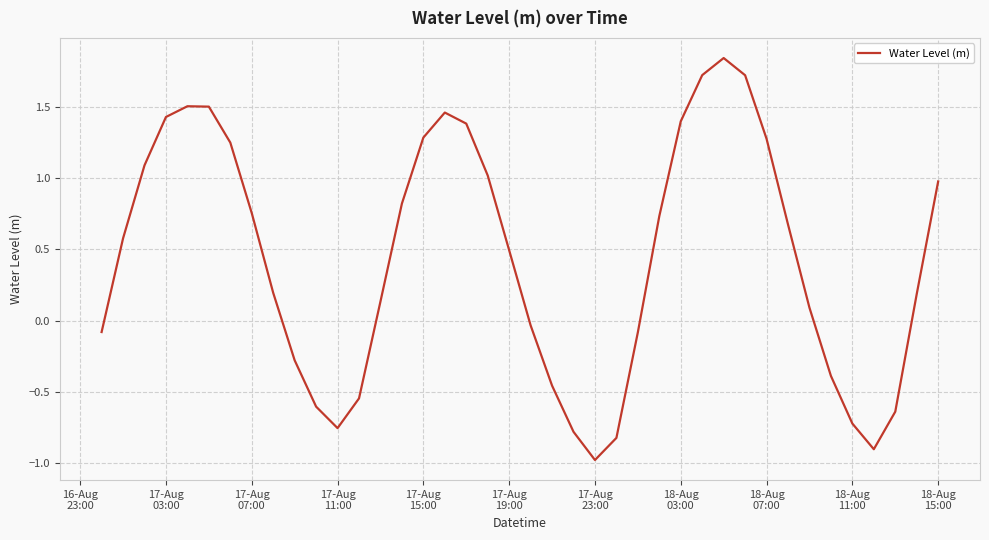

What is the minimum value shown in the chart?

-1.0